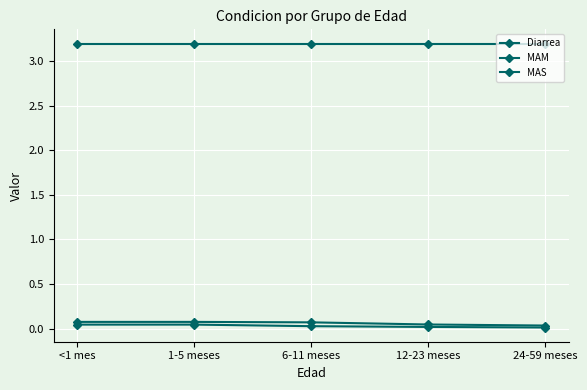

What is the difference between the highest and lowest values at 24-59 meses?

3.2